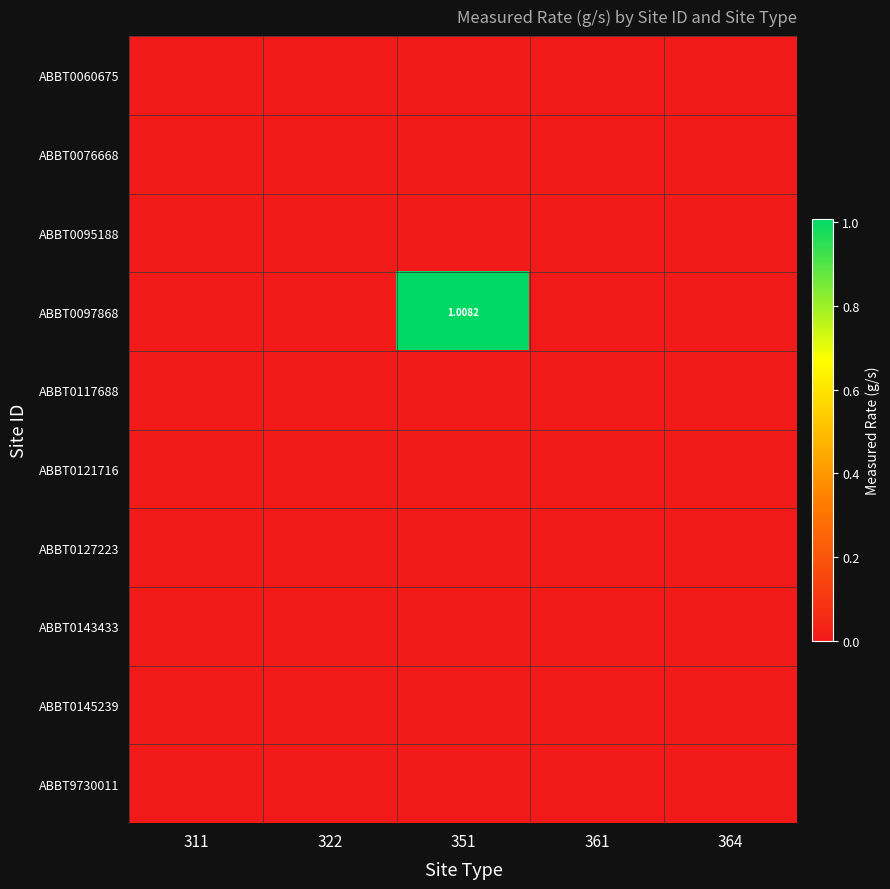

Between 351 and 364, which series saw the biggest shift?

ABBT0097868